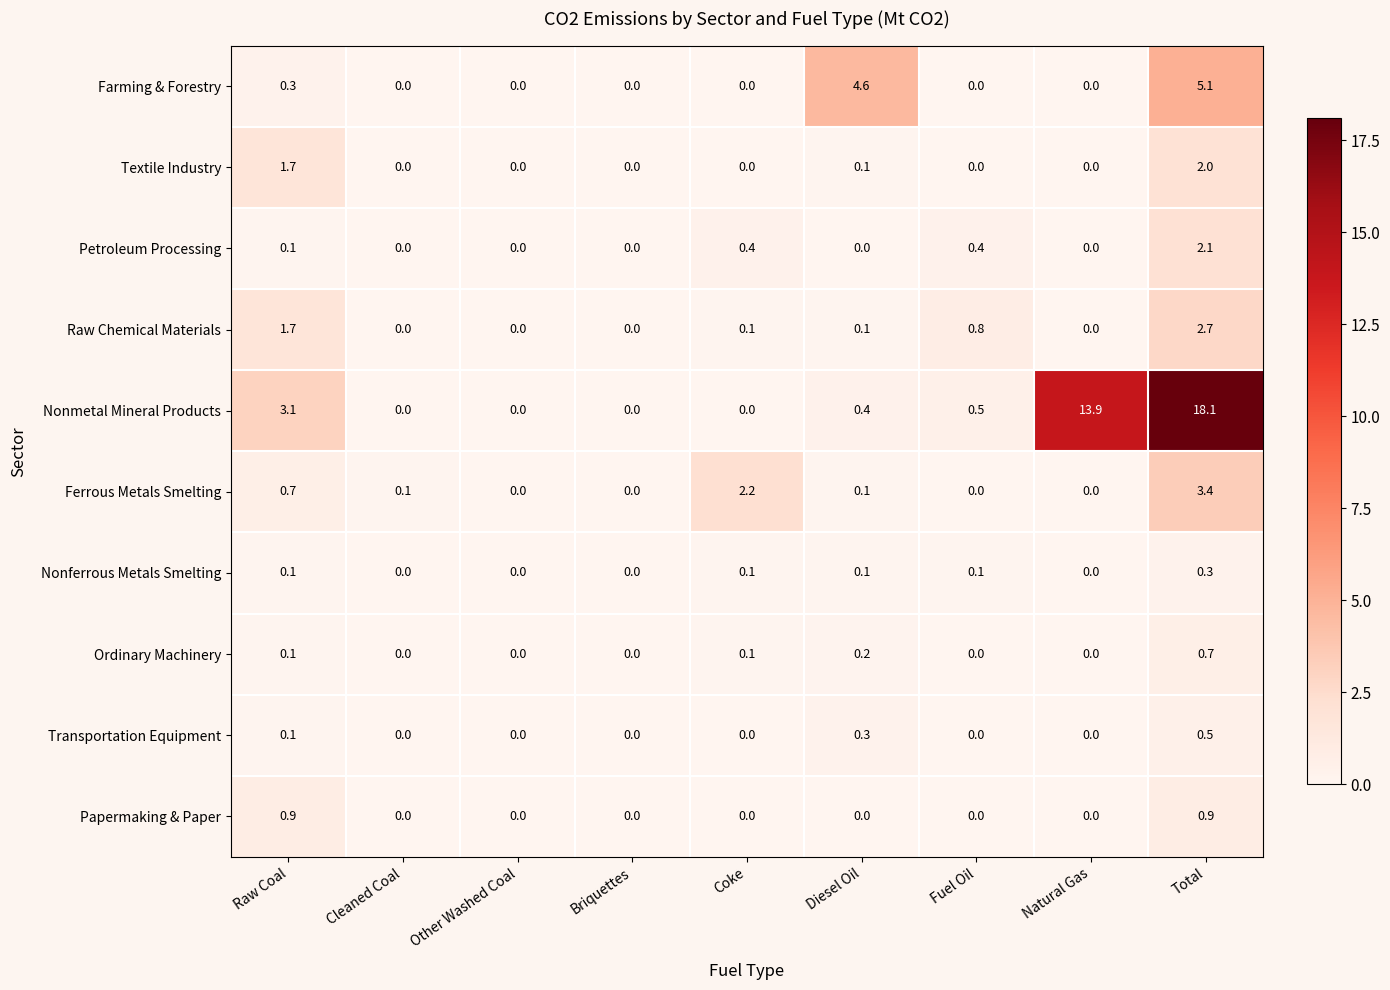

At which category is the sum across all series the highest?

Total